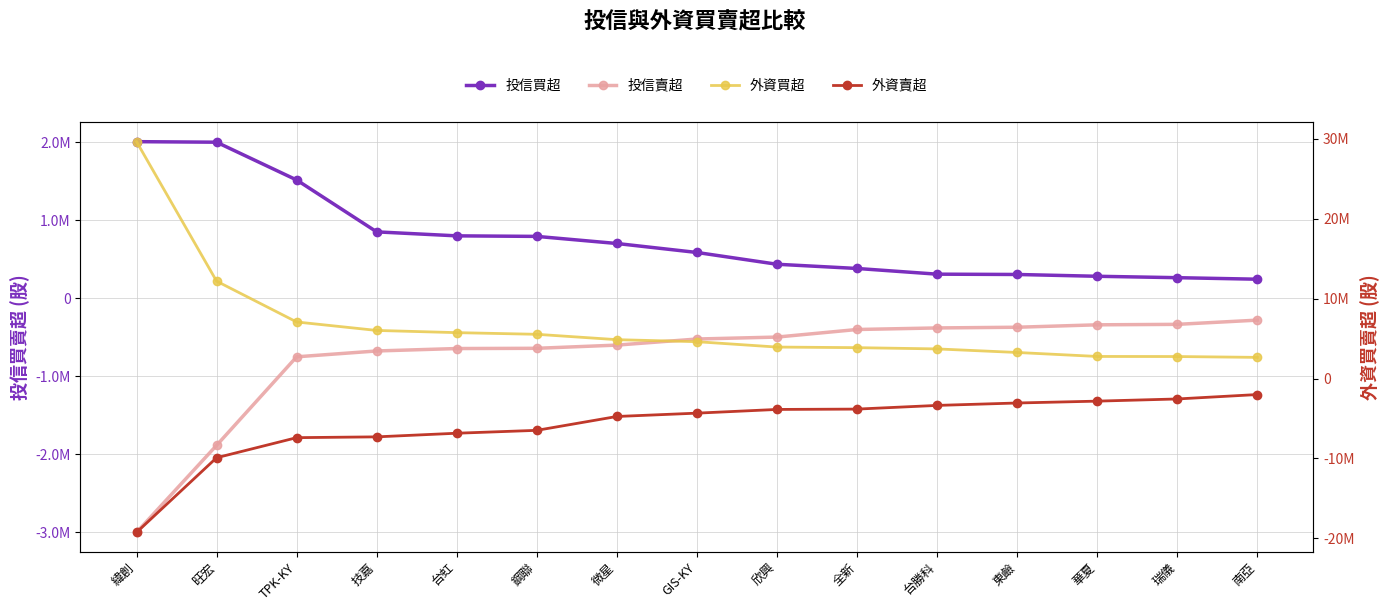

The 投信賣超 series shows -1148252 at 台虹. True or false?

False